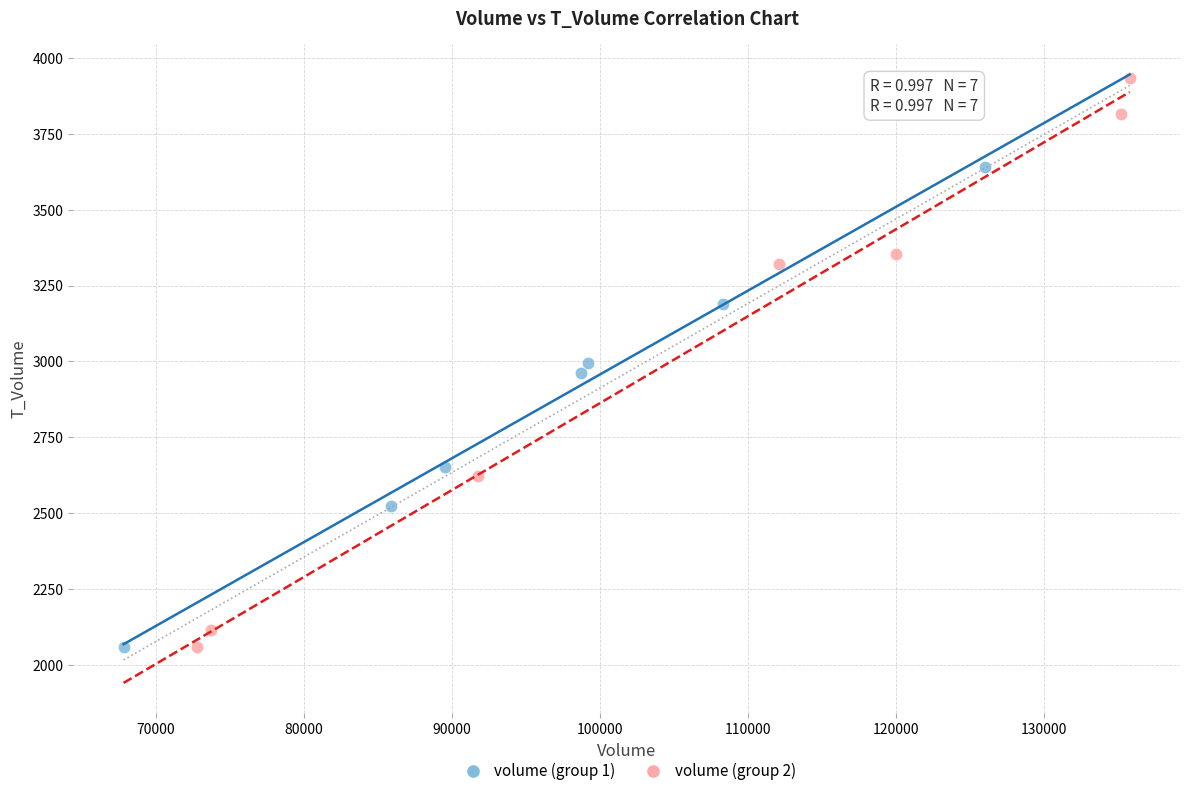

Which series has the widest spread of Y values?

volume (group 2)